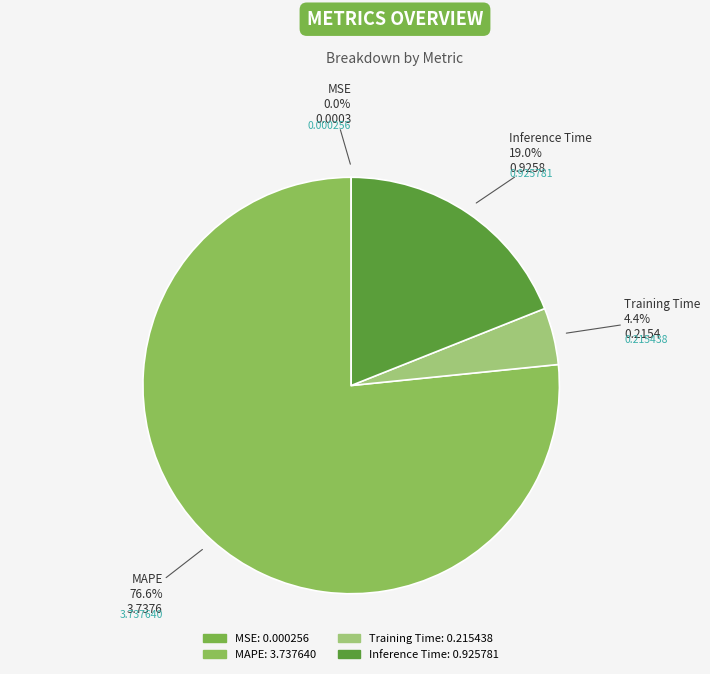

Is MAPE the majority of the pie?

Yes